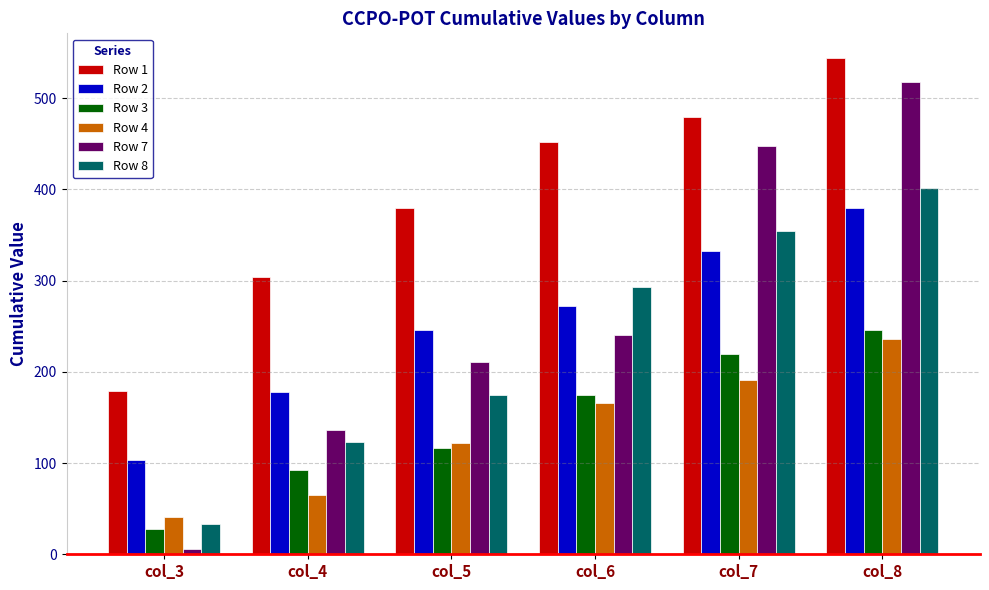

Read the Row 8 value at col_5.

174.9